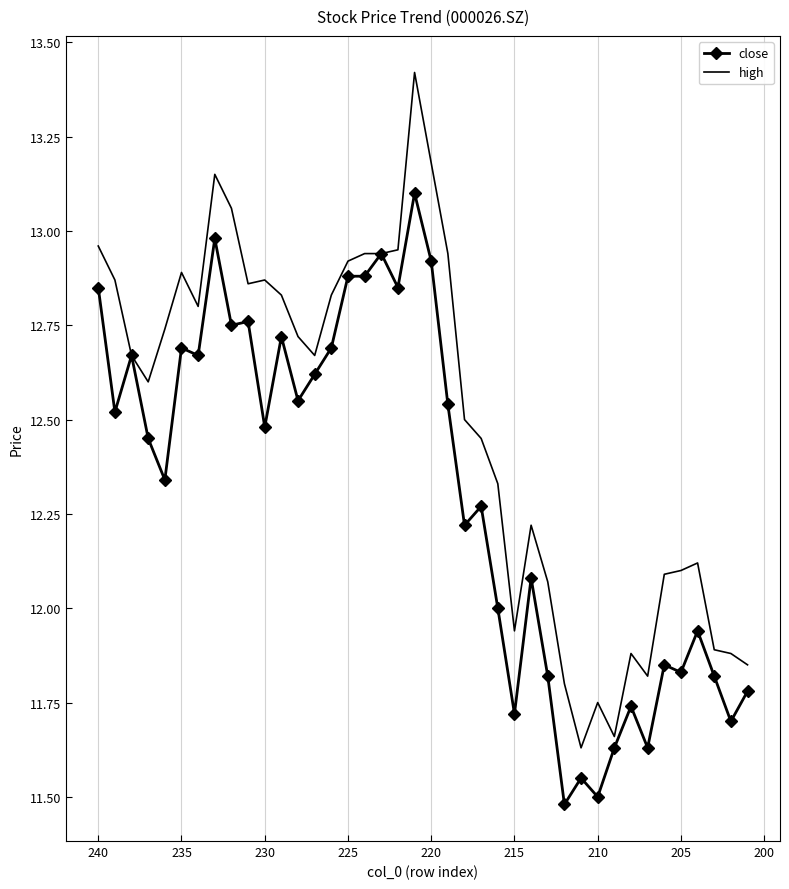

What is the difference between the maximum and second lowest values in the close series?

1.6